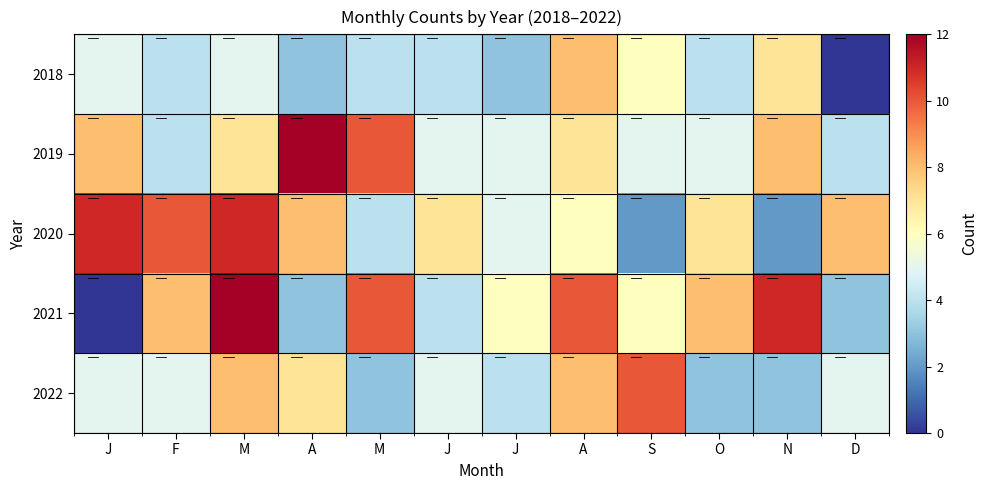

Count the number of data series in this chart.

5